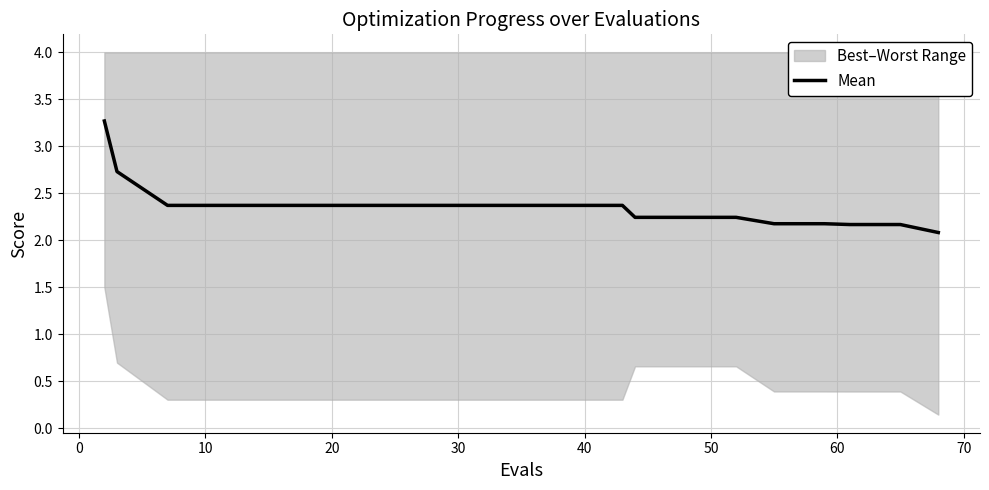

What is the minimum value for Mean?

2.1